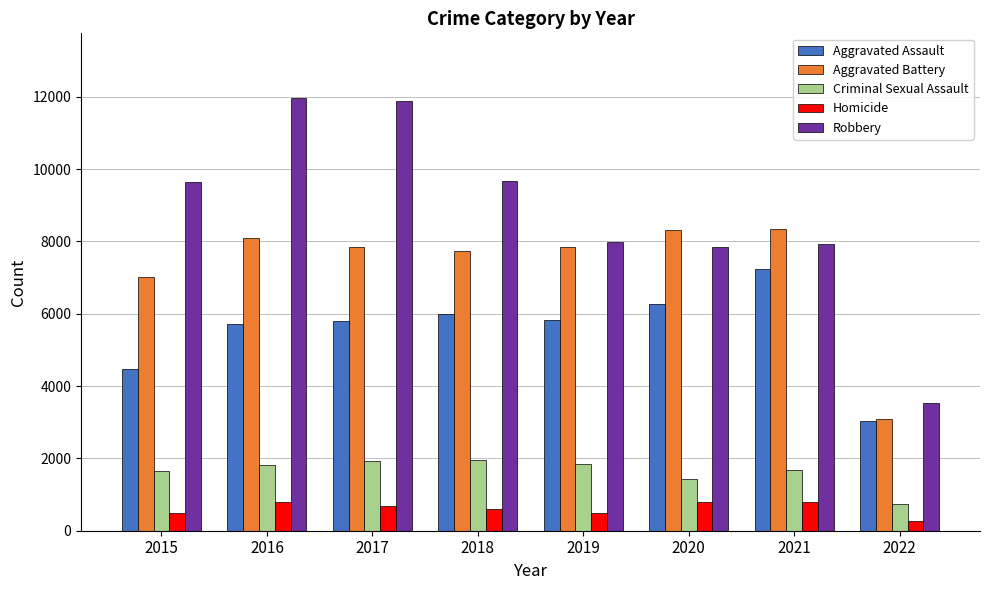

Between 2016 and 2022, which series saw the biggest shift?

Robbery